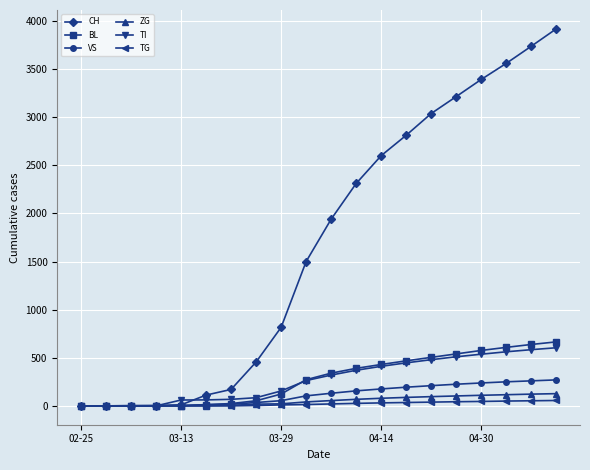

Which series has the largest total across all categories?

CH